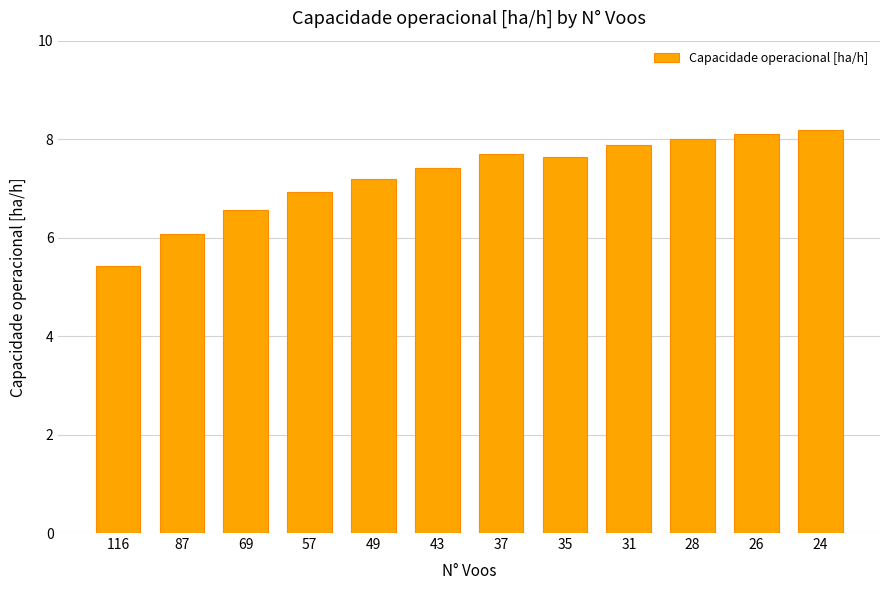

The value at 37 is 7.7. True or false?

True